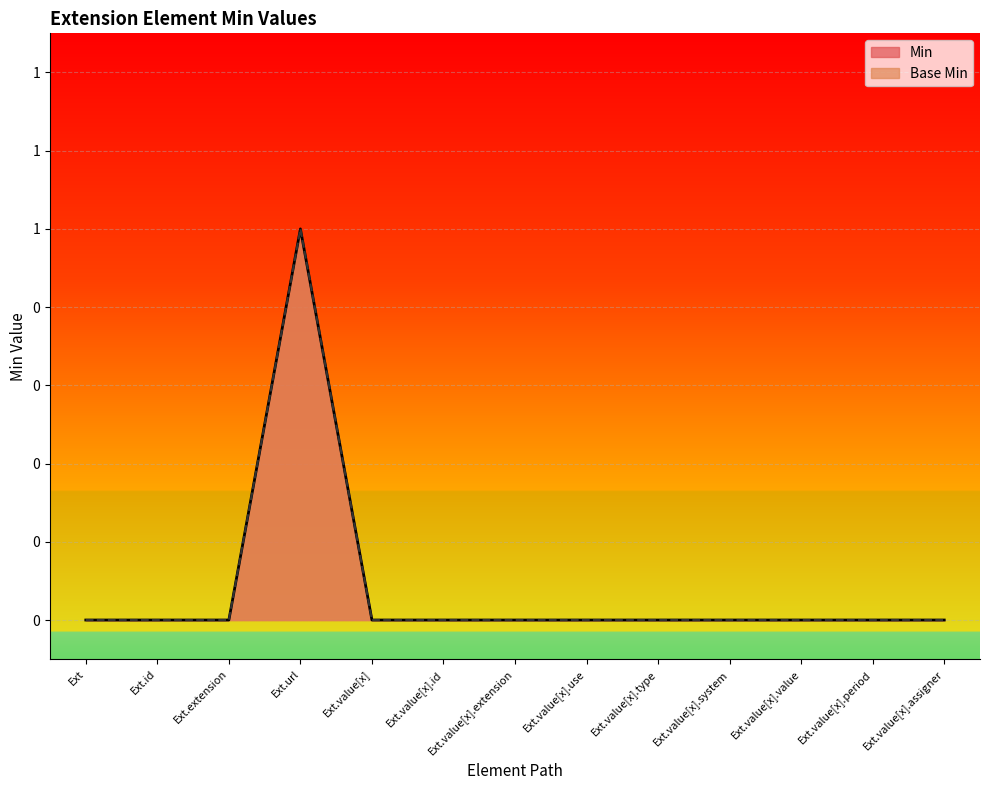

The Min series shows 0 at Ext.value[x].value. True or false?

True